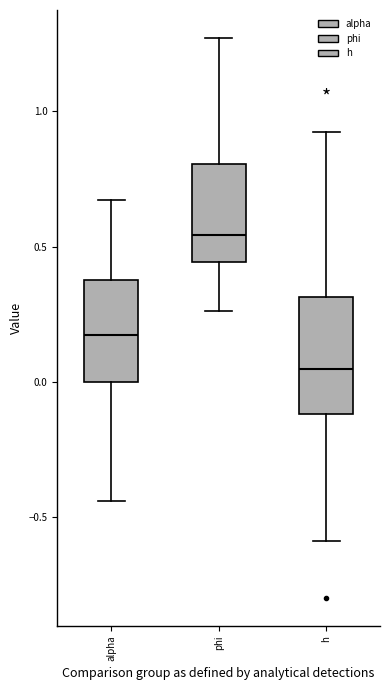

Which box has the lowest median line?

h